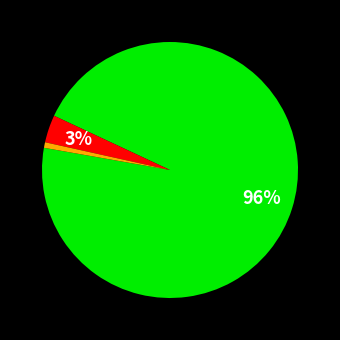

To the nearest percent, what is the average slice percentage?

33%